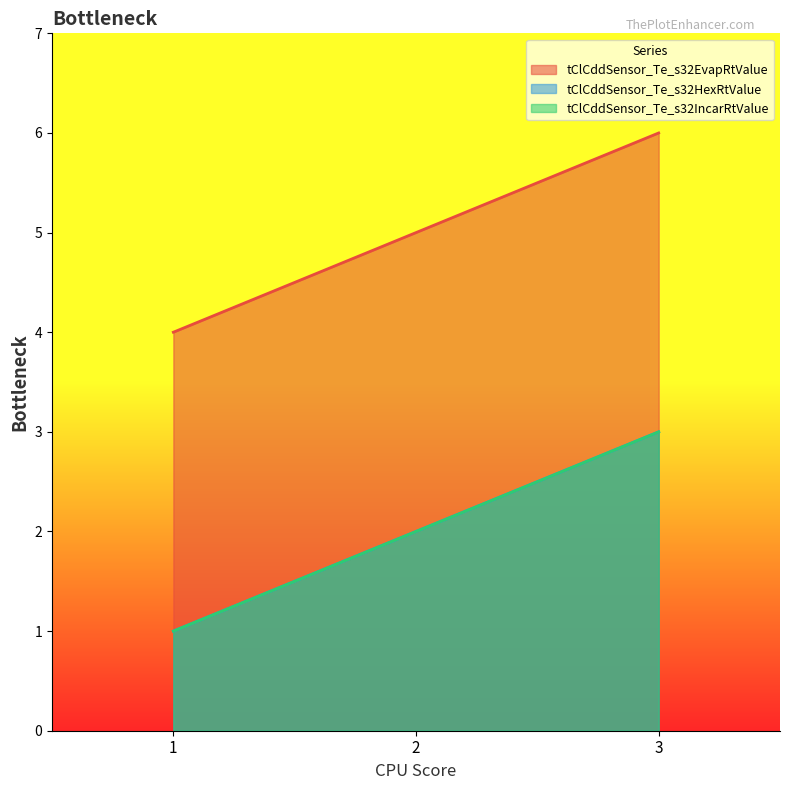

List the labels in order of tClCddSensor_Te_s32IncarRtValue value, smallest first.

1, 2, 3